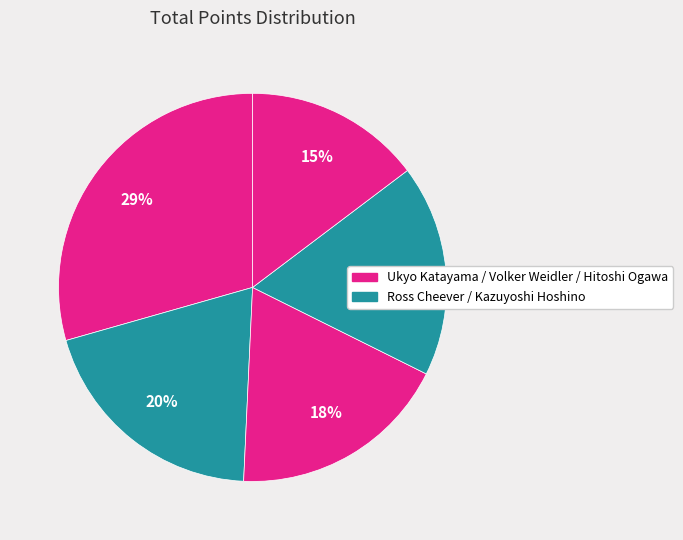

How many slices are in this pie chart?

5